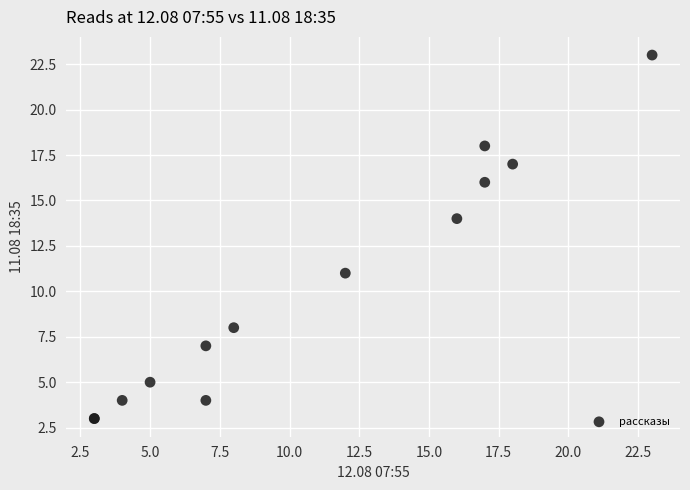

What Y value in the scatter plot is closest to 13?

14